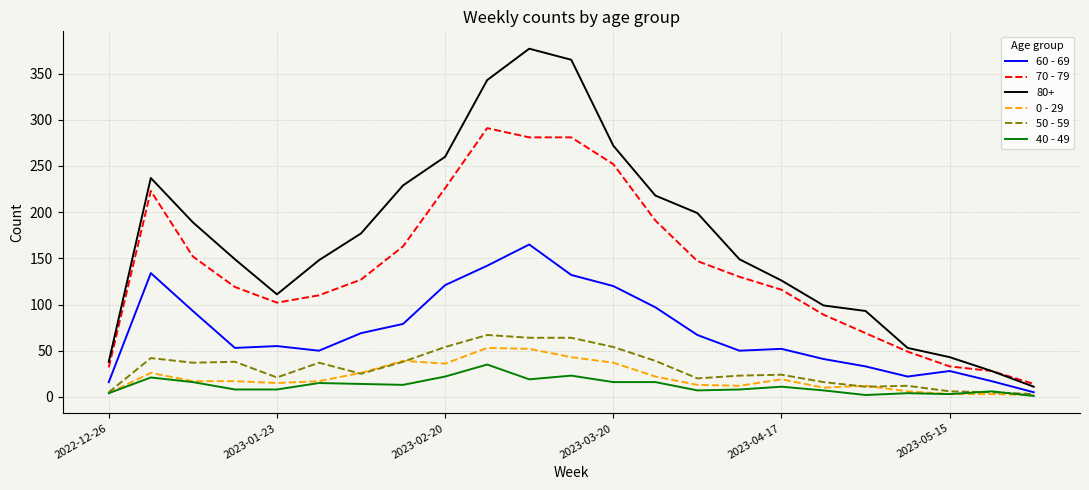

Which series has the largest range (max minus min)?

80+